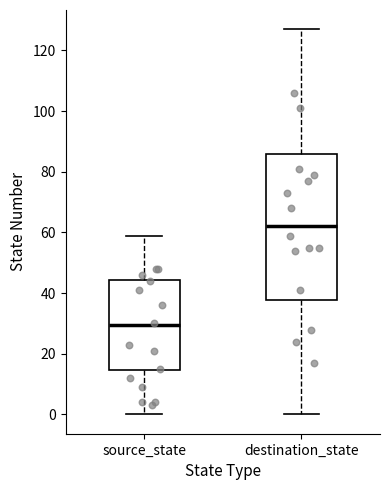

Which box has the highest median line?

destination_state